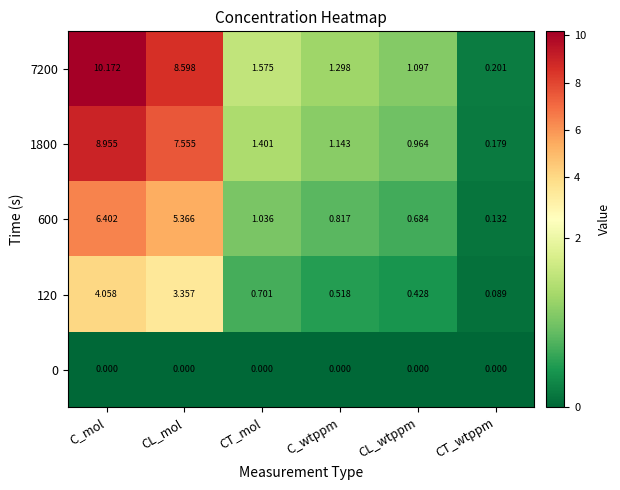

At which category does the chart reach its peak across all series?

C_mol